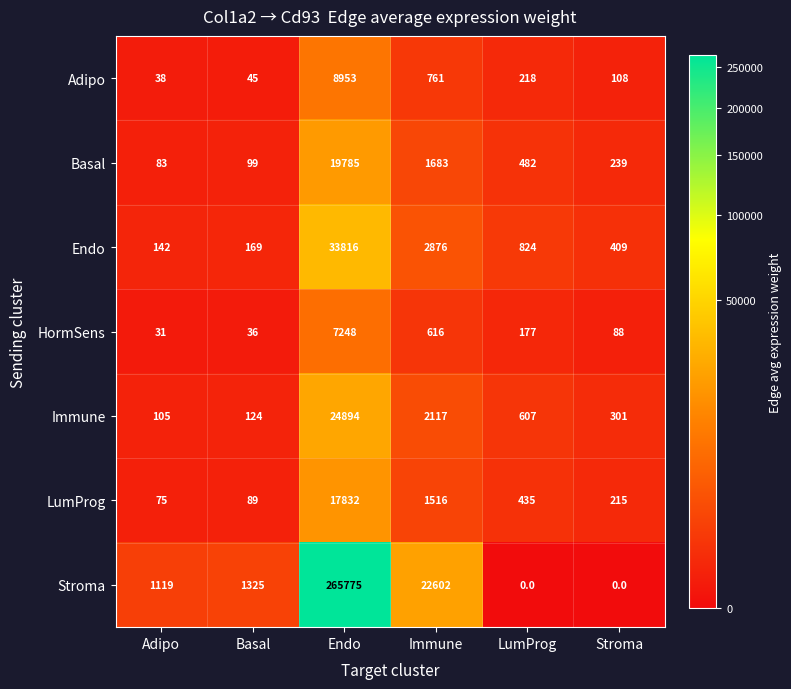

What is the total value across all series at Endo?

378303